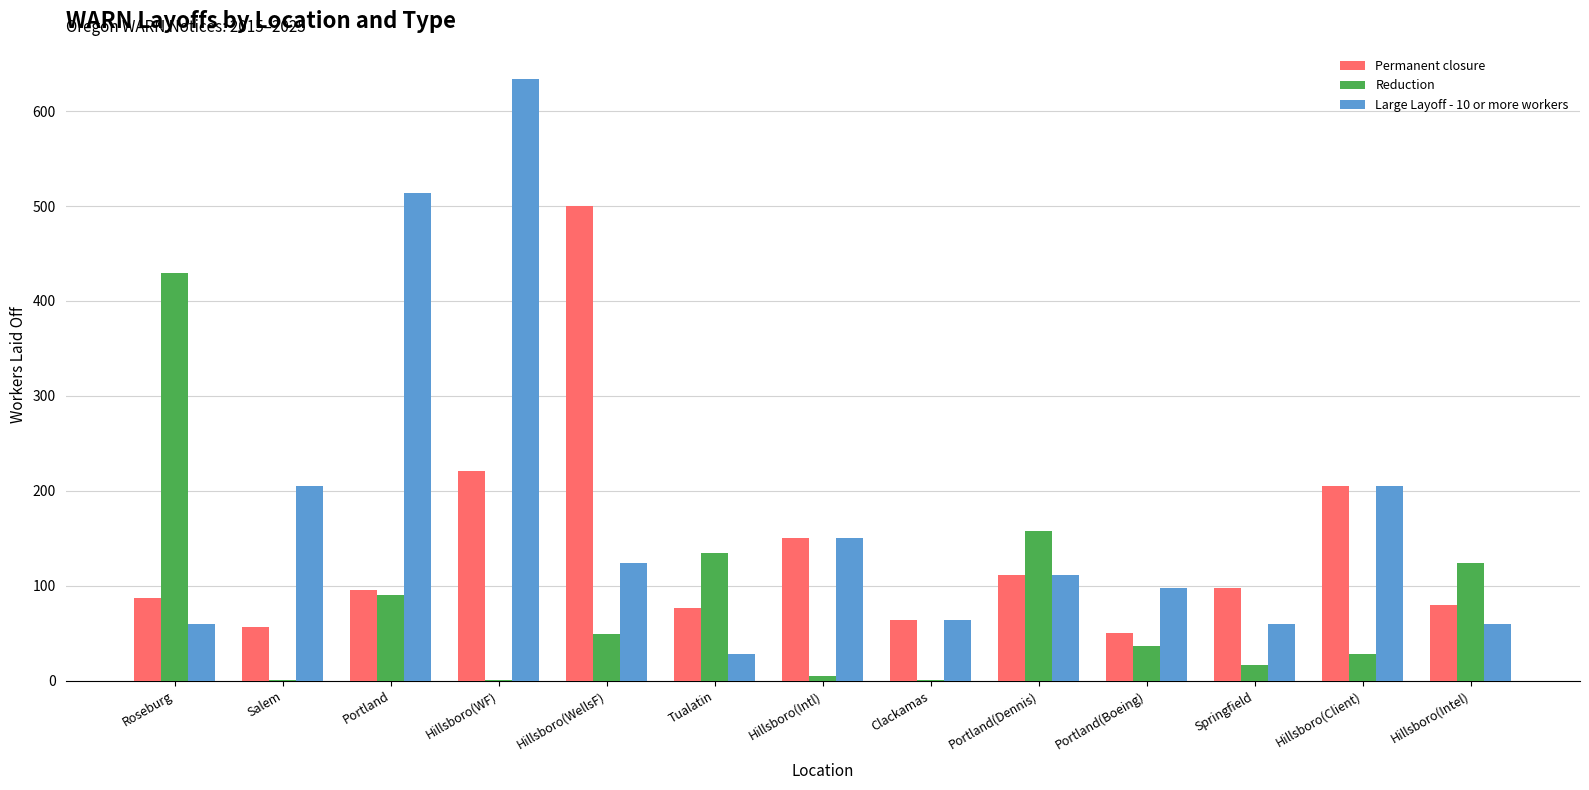

True or false: Permanent closure has a value of 80 at Hillsboro(Intel).

True